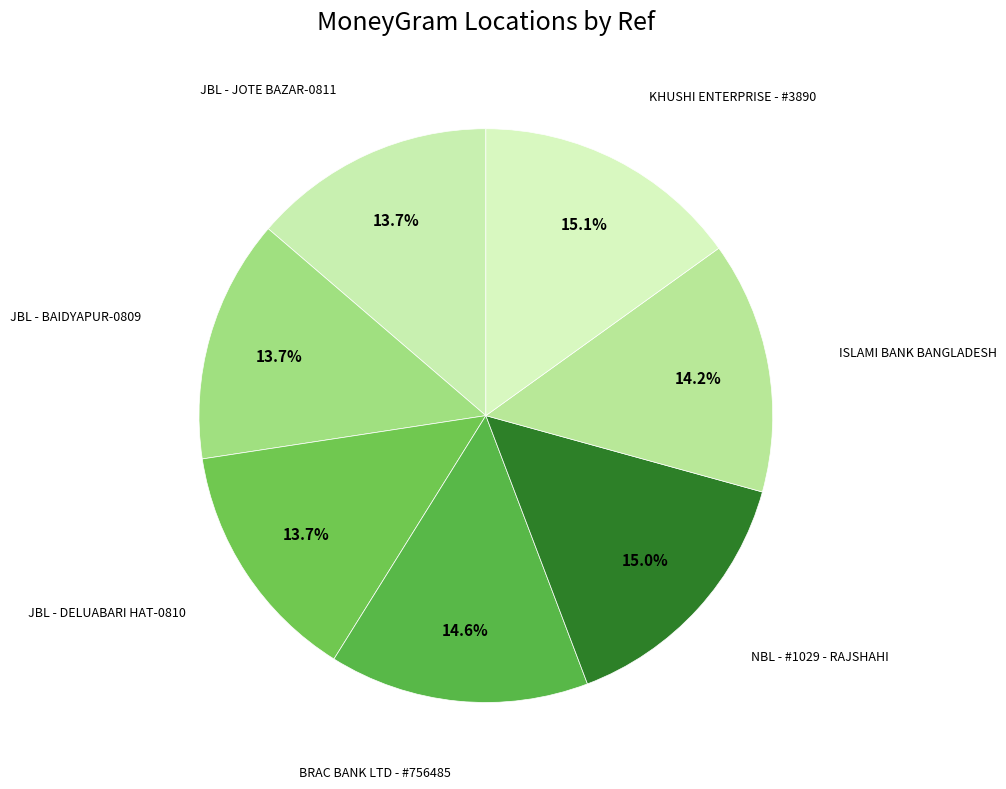

Is the sum of JBL - BAIDYAPUR-0809 and JBL - JOTE BAZAR-0811 greater than half?

No